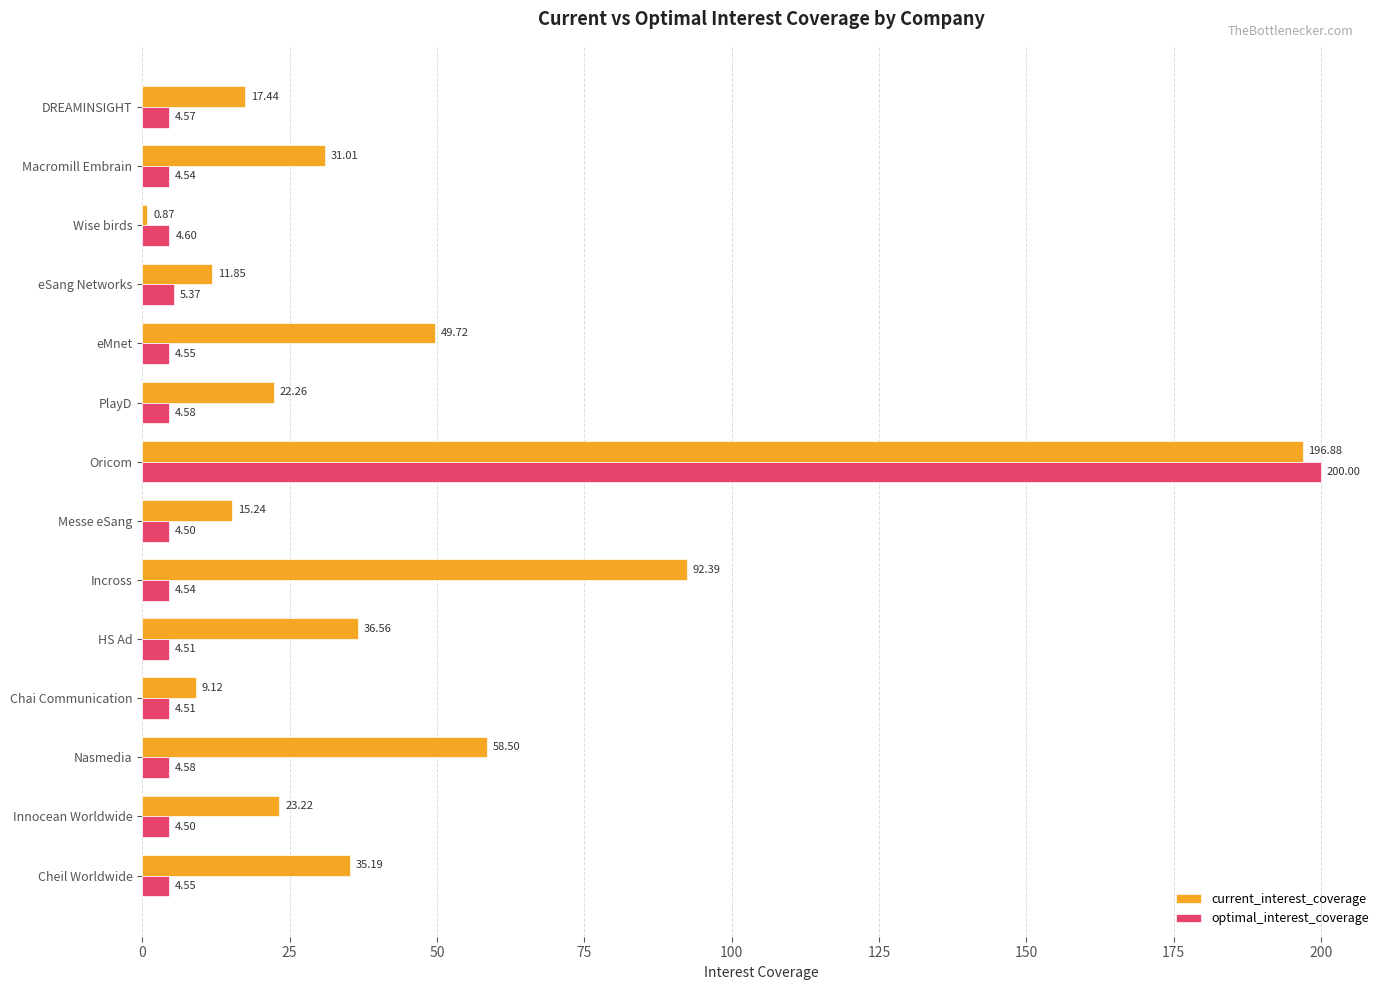

What is the total value across all series at Wise birds?

5.5